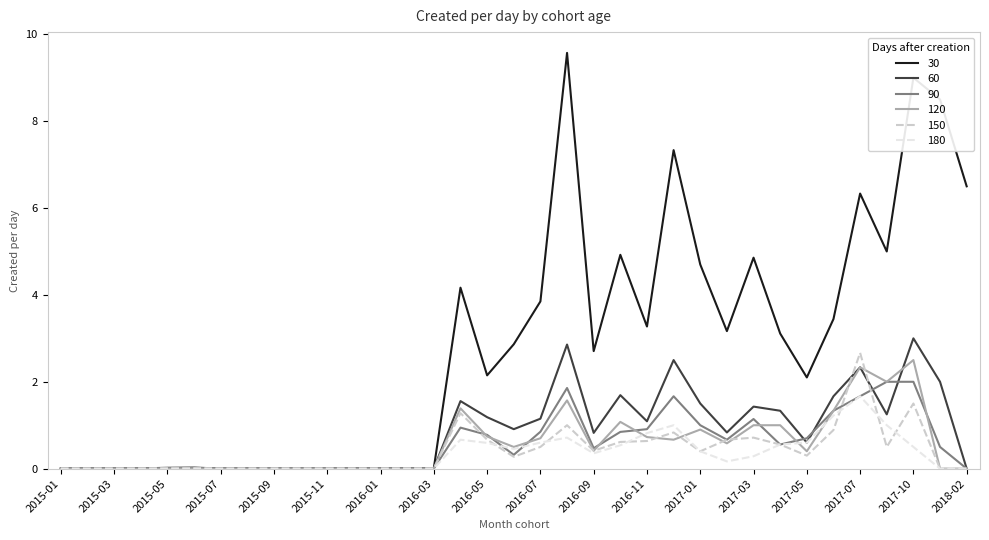

Does the chart have visible grid lines?

No